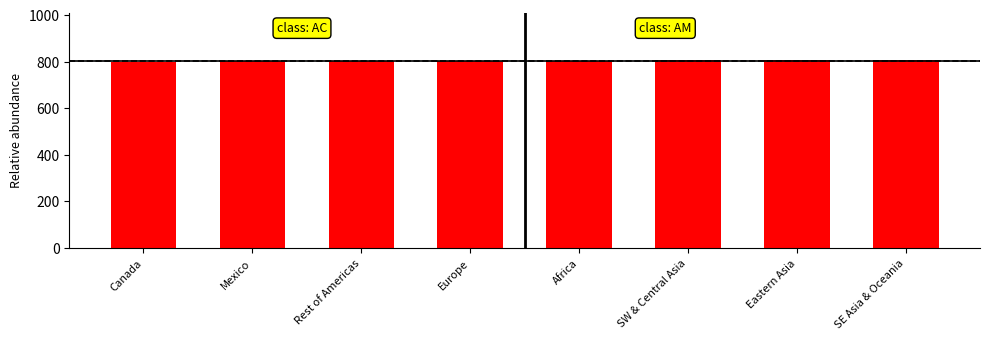

What is the maximum value shown in the chart?

808